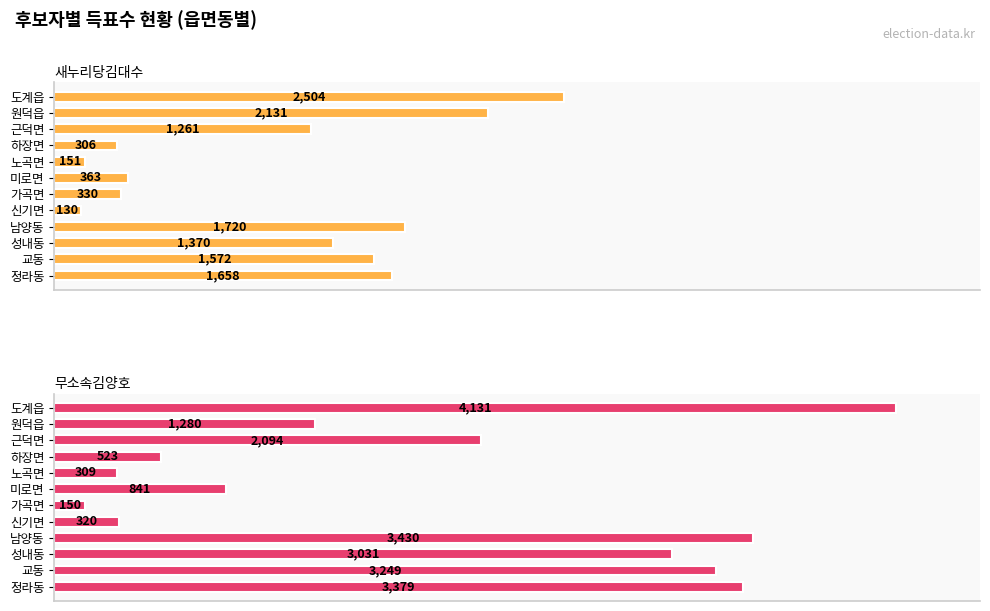

True or false: 무소속김양호 has a value of 797 at 남양동.

False